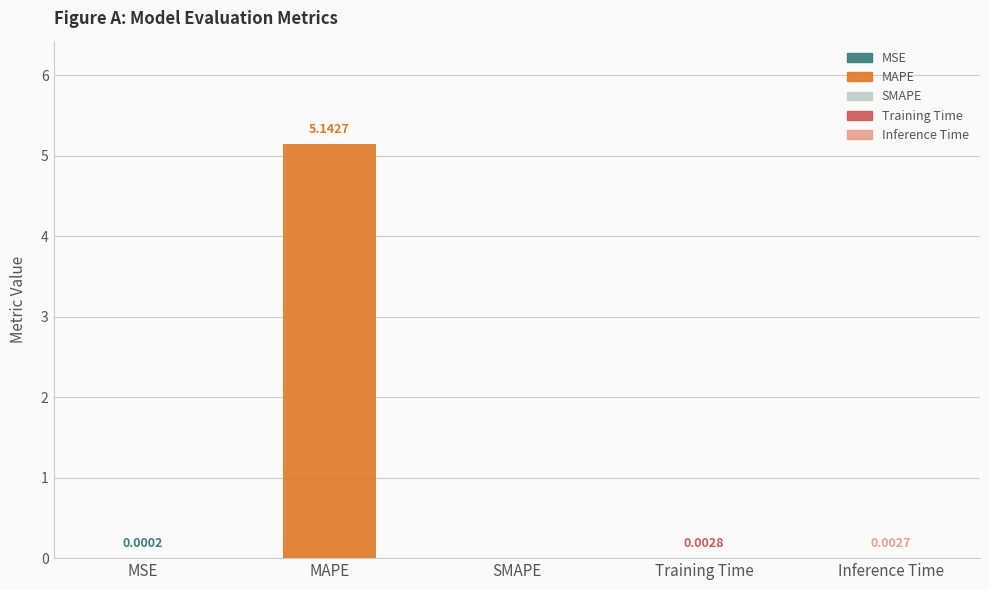

Which category has the highest value across all series?

MAPE